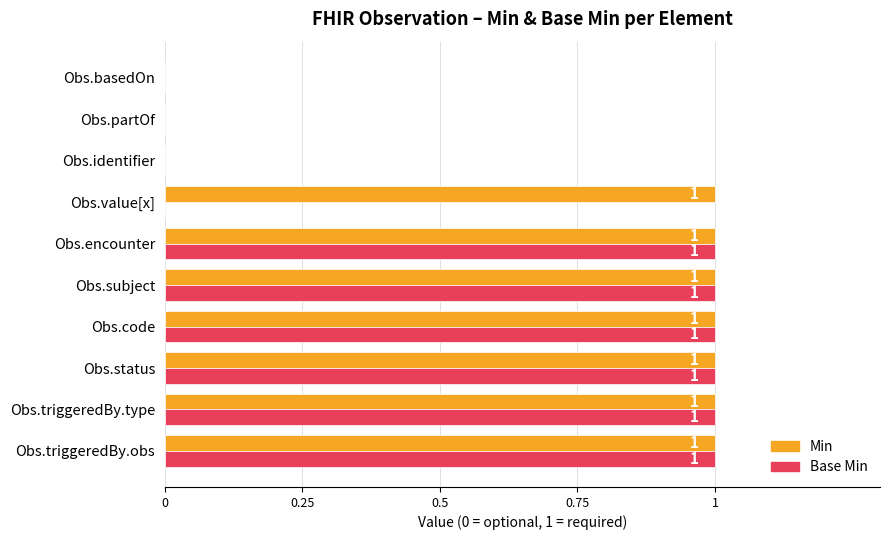

Is the value of Base Min at Obs.identifier greater than the value of Min at Obs.status?

No